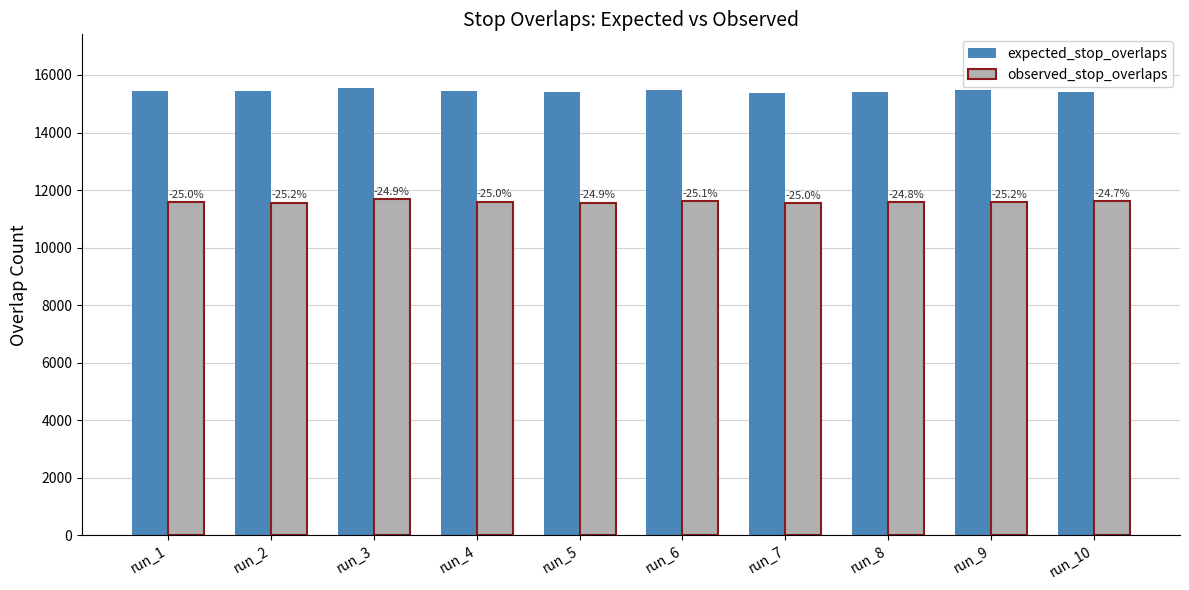

The observed_stop_overlaps series shows 18017.5 at run_2. True or false?

False